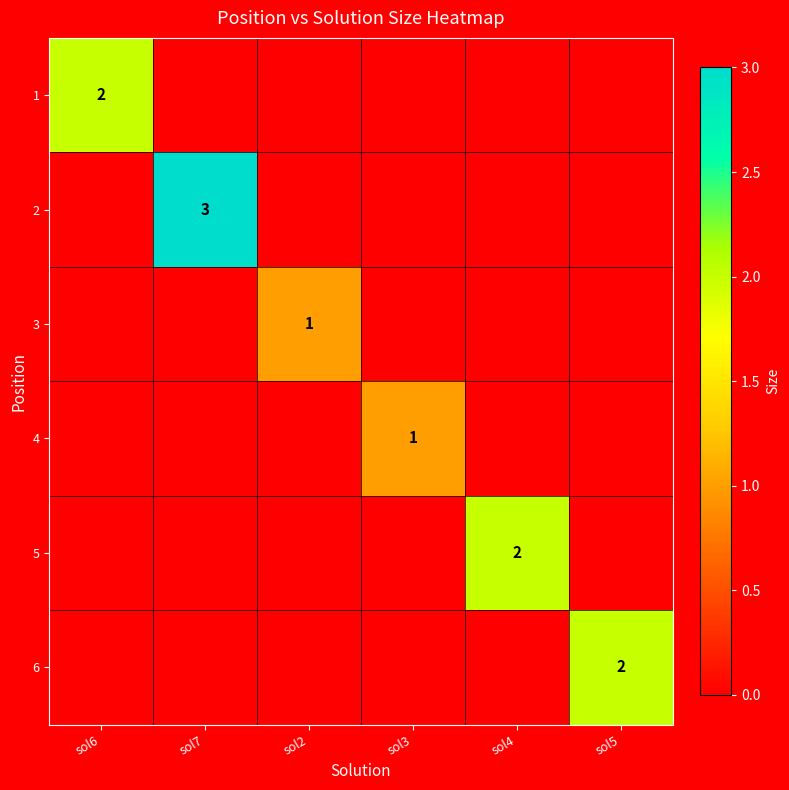

Which label corresponds to the largest value in the chart?

sol7